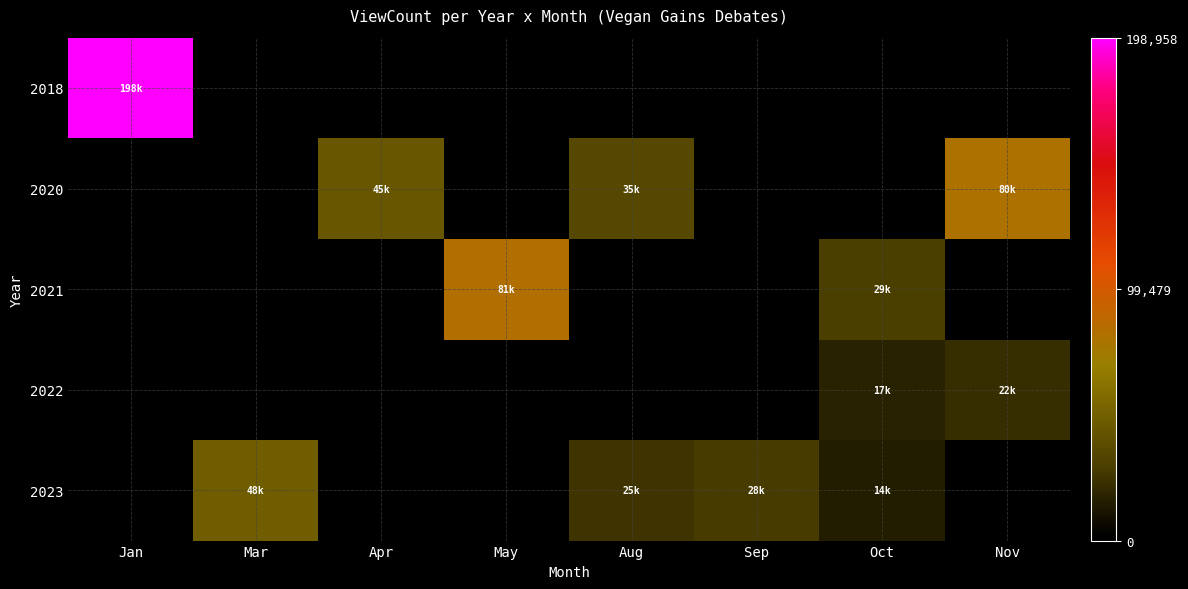

At which category is the sum across all series the highest?

Jan